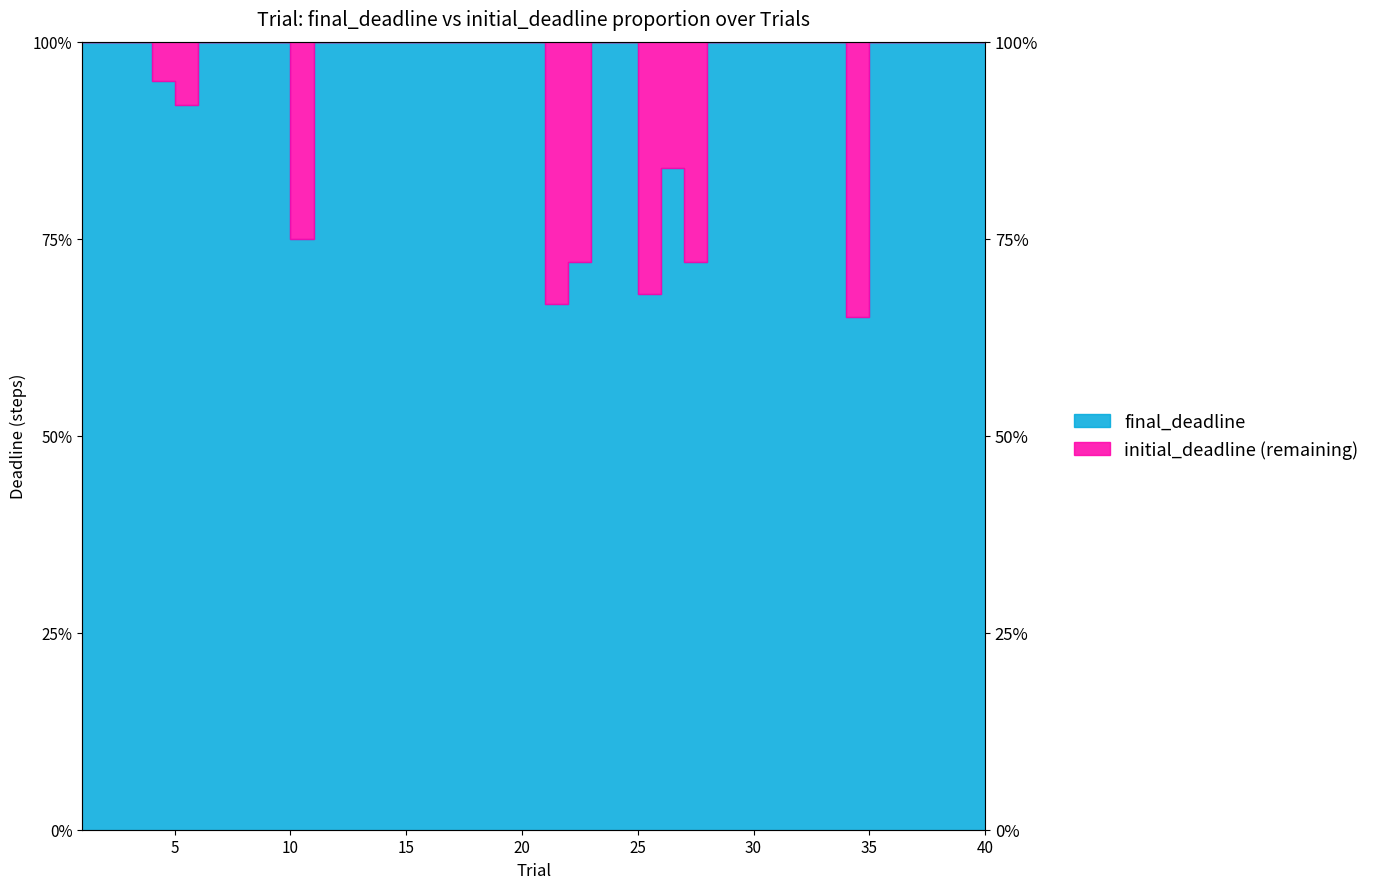

True or false: the data shows 23.8 at 37.

False